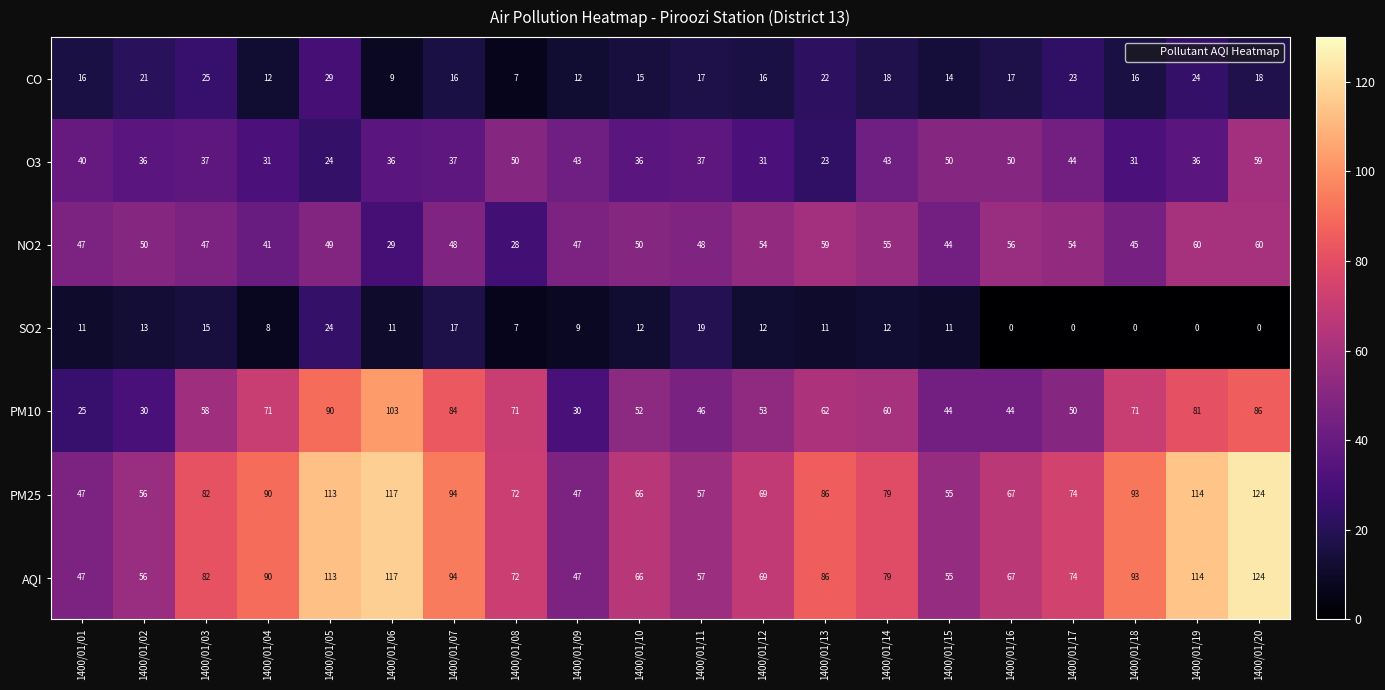

Which series changed the most between 1400/01/08 and 1400/01/12?

NO2